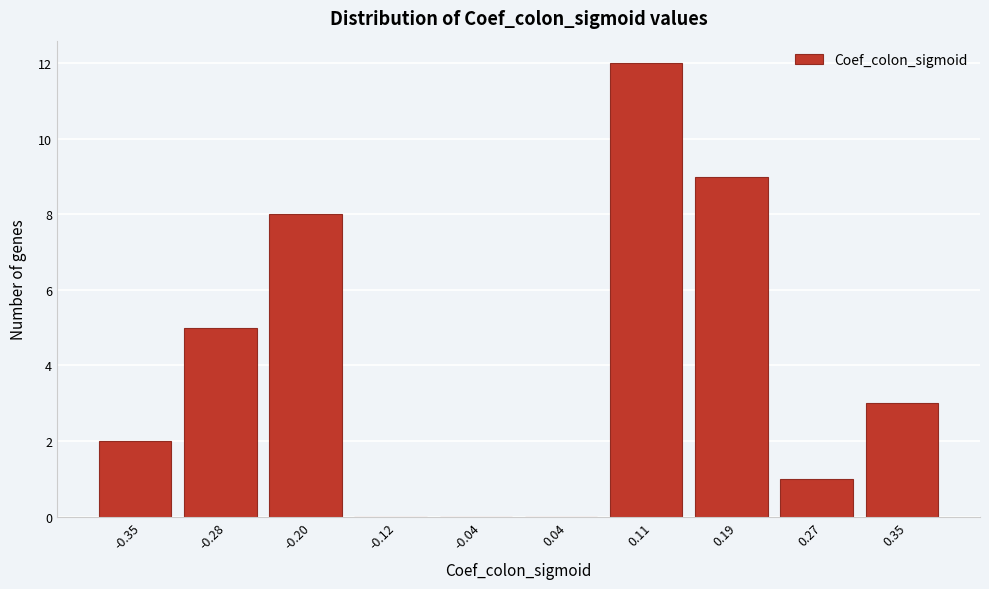

Reading left to right, list all the values displayed in this chart.

-0.35=2	-0.28=5	-0.20=8	-0.12=0	-0.04=0	0.04=0	0.11=12	0.19=9	0.27=1	0.35=3